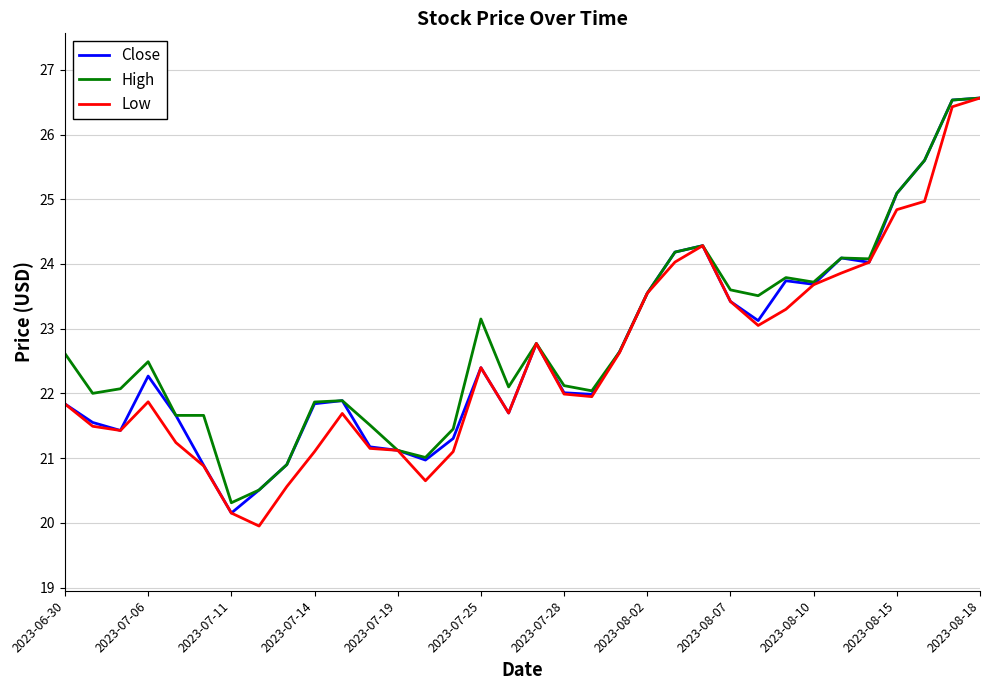

Rank the series by their average value, from lowest to highest.

Low, Close, High